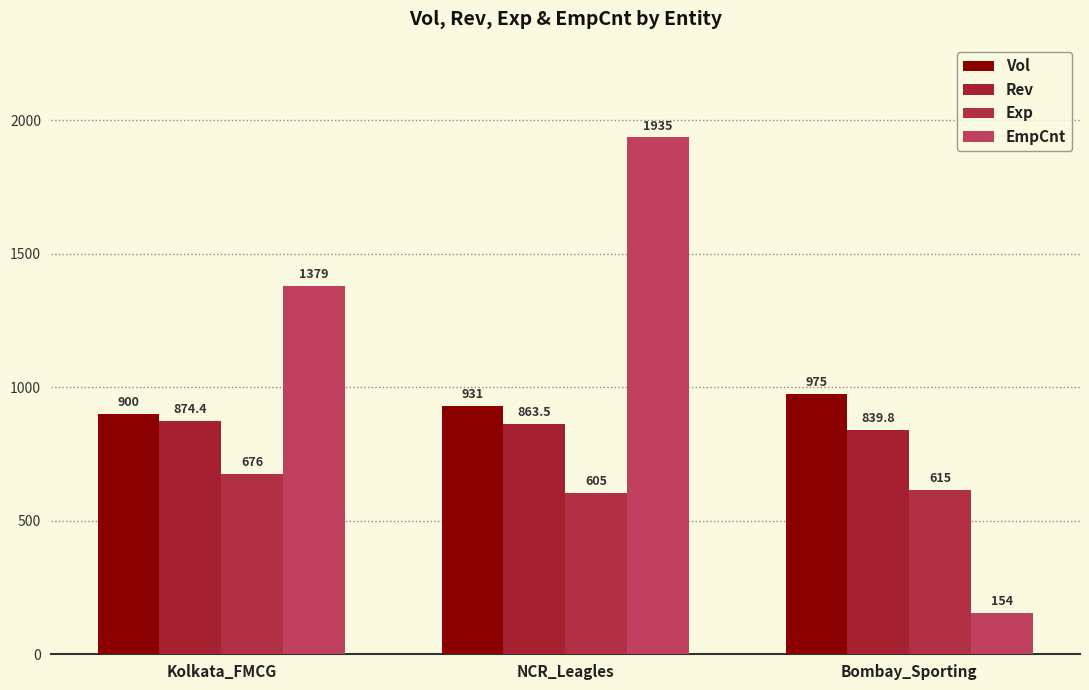

What is the label of the 3rd bar from the right?

Kolkata_FMCG